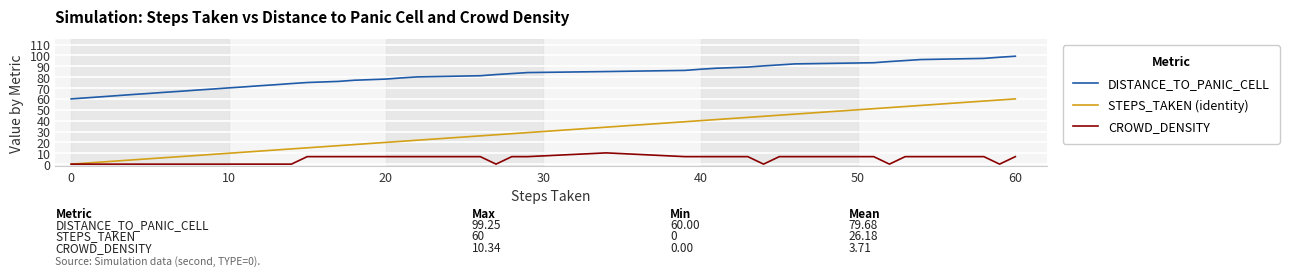

Reading left to right, extract all data points from this chart.

DISTANCE_TO_PANIC_CELL: 60.0	61.0	62.0	63.1	64.1	65.1	66.1	67.1	68.1	69.1	70.1	71.1	72.1	73.1	74.1	75.1	76.1	77.2	78.2	79.3	80.2	81.3	82.4	83.3	84.2	85.1	86.2	87.3	88.2	89.3	90.4	91.3	92.2	93.3	94.3	95.3	96.2	97.3	98.3	99.2
STEPS_TAKEN (identity): 0.0	1.0	2.0	3.0	4.0	5.0	6.0	7.0	8.0	9.0	10.0	11.0	12.0	13.0	14.0	15.0	17.0	18.0	20.0	21.0	22.0	26.0	27.0	28.0	29.0	34.0	39.0	40.0	41.0	43.0	44.0	45.0	46.0	51.0	52.0	53.0	54.0	58.0	59.0	60.0
CROWD_DENSITY: 0.0	0.0	0.0	0.0	0.0	0.0	0.0	0.0	0.0	0.0	0.0	0.0	0.0	0.0	0.0	6.9	6.9	6.9	6.9	6.9	6.9	6.9	0.0	6.9	6.9	10.3	6.9	6.9	6.9	6.9	0.0	6.9	6.9	6.9	0.0	6.9	6.9	6.9	0.0	6.9